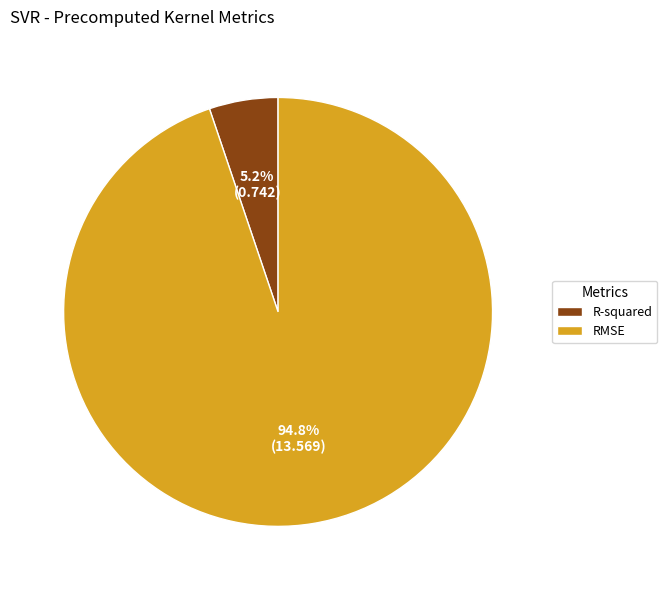

Count the number of slices in the pie.

2